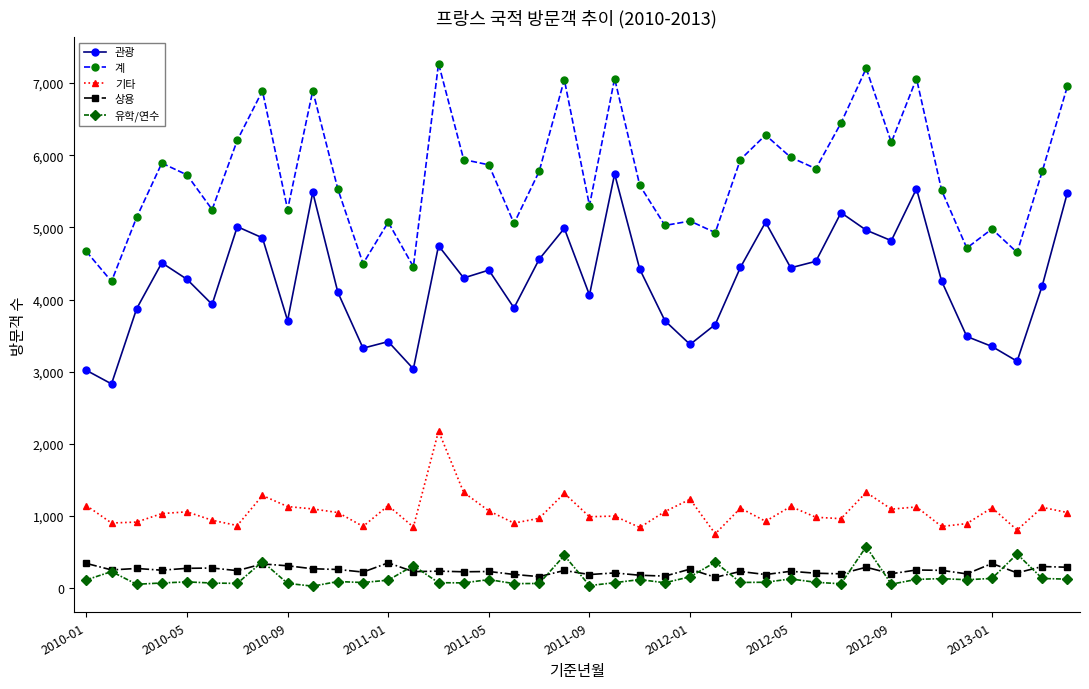

Count the number of categories in the chart.

40